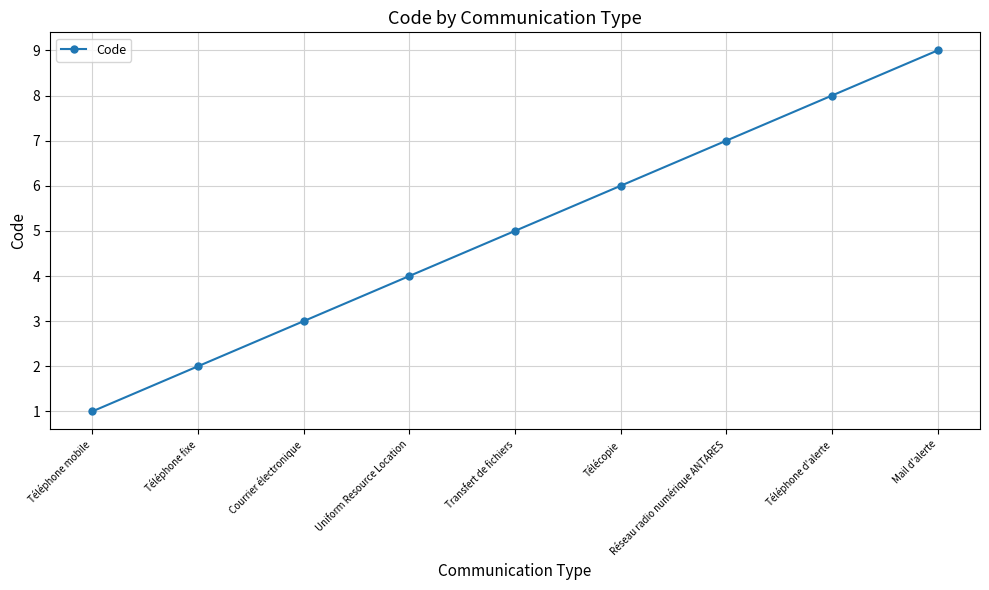

What is the difference between the second highest and second lowest values?

6